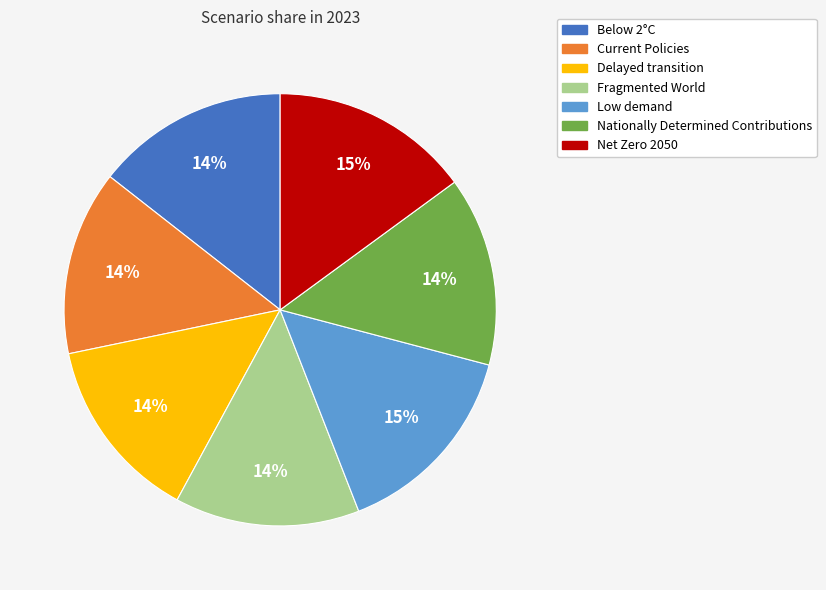

Combined, do Below 2°C and Fragmented World account for over 50%?

No